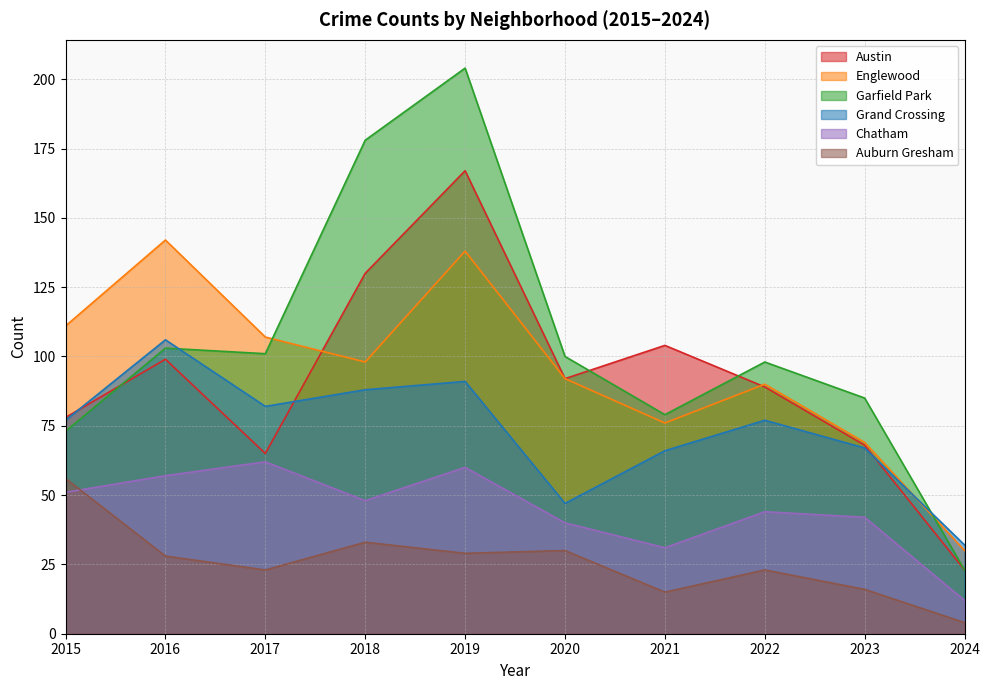

At which label does Garfield Park reach its peak?

2019